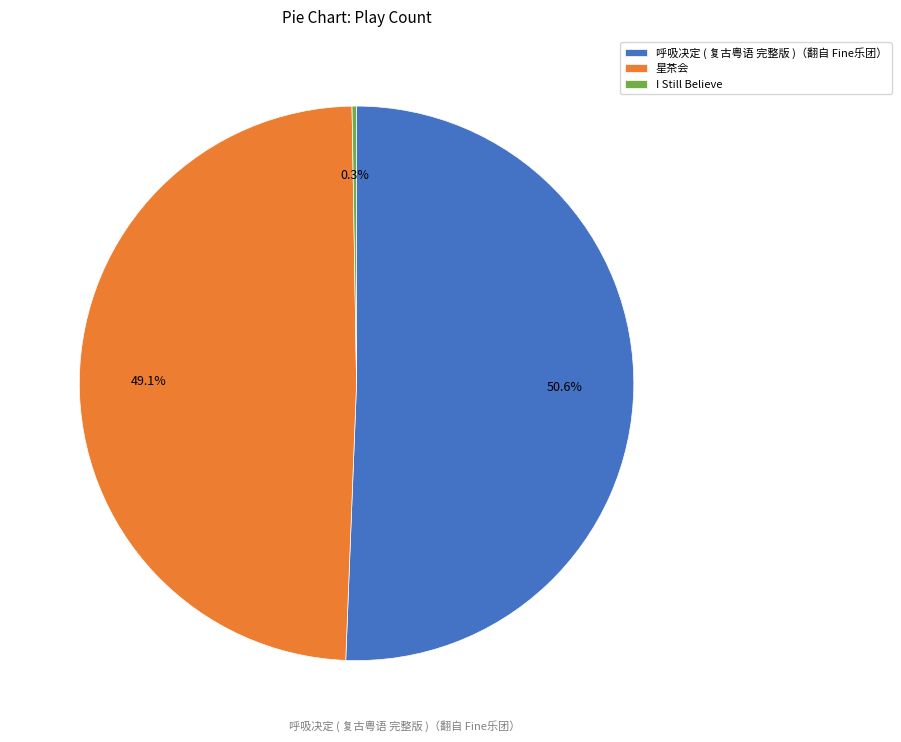

What percentage is NOT represented by 呼吸决定 ( 复古粤语 完整版 )（翻自 Fine乐团）?

49.4%